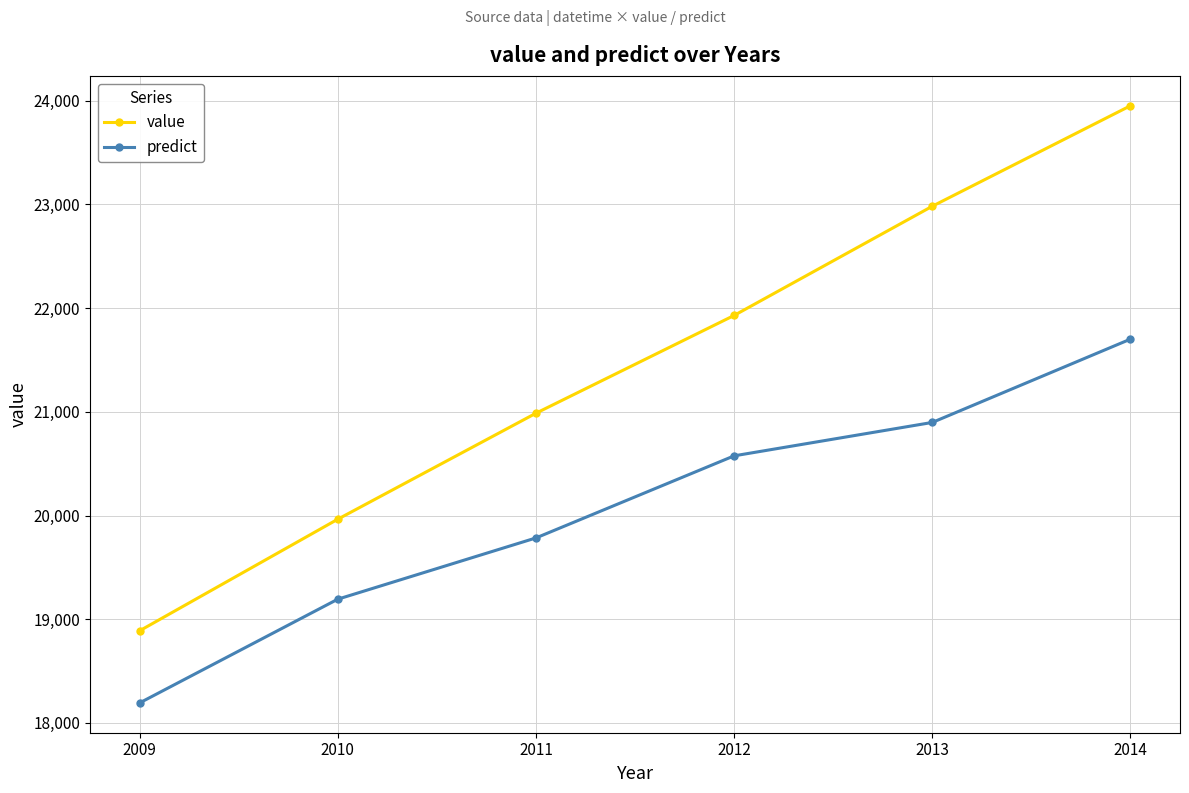

Which series has the largest total across all categories?

value